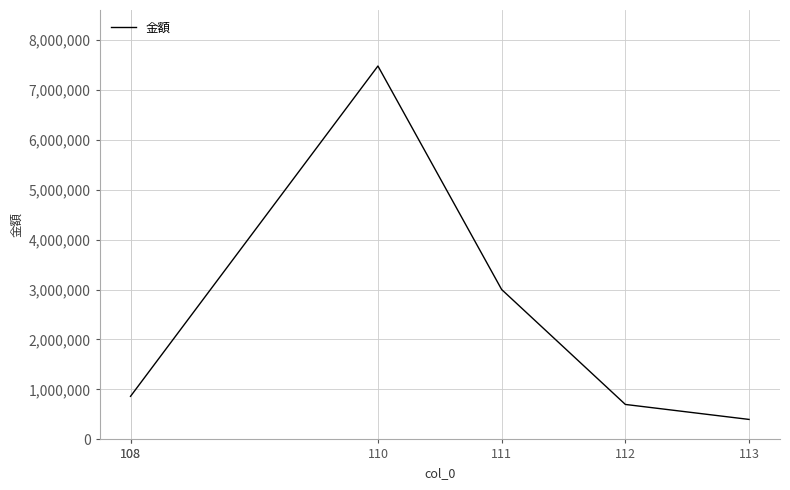

What value does the data have at 108, to the nearest 100?

862400